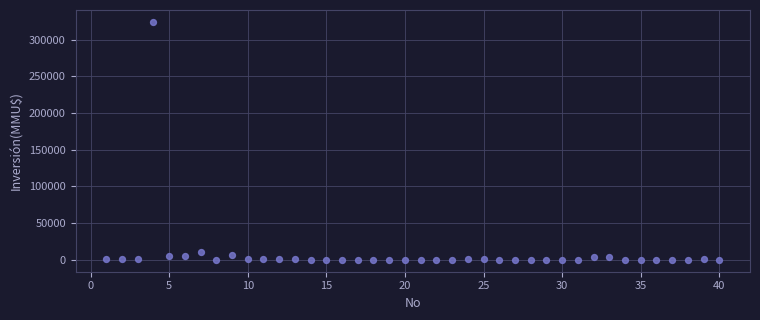

What is the range of Y values (max minus min)?

324020